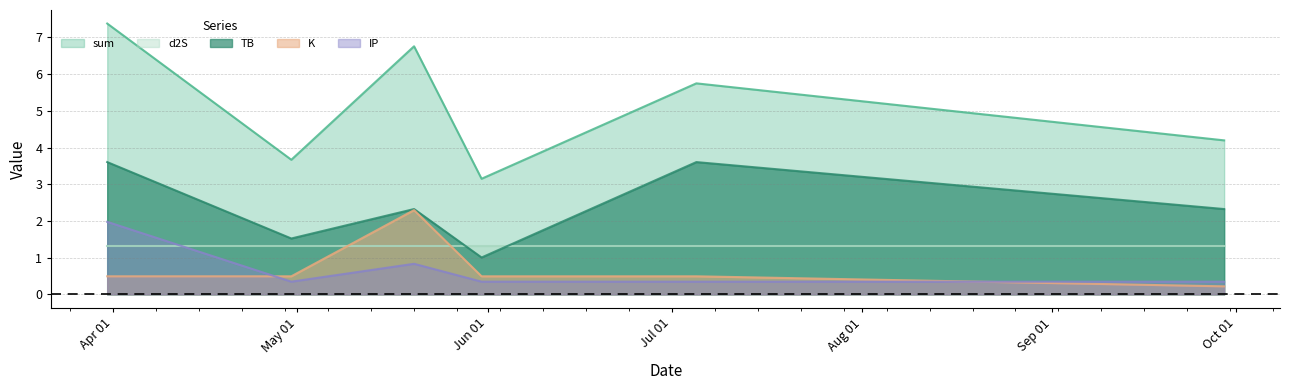

Rank the series by their maximum value, from highest to lowest.

sum, TB, K, IP, d2S